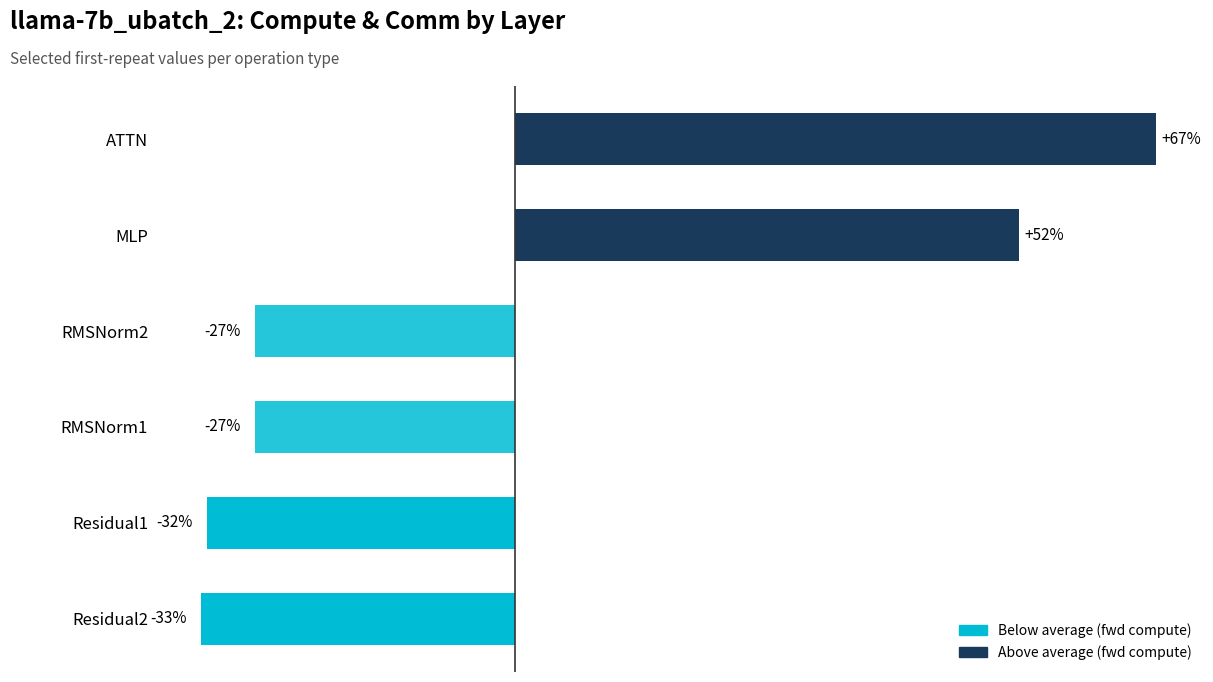

Between Residual1 and RMSNorm2, which is larger?

RMSNorm2